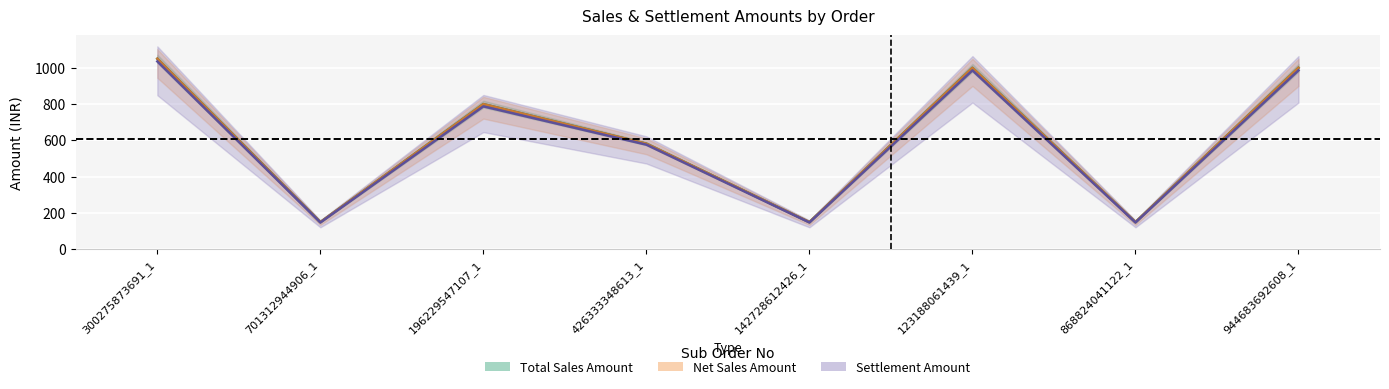

What is the label of the 7th point from the left?

868824041122_1